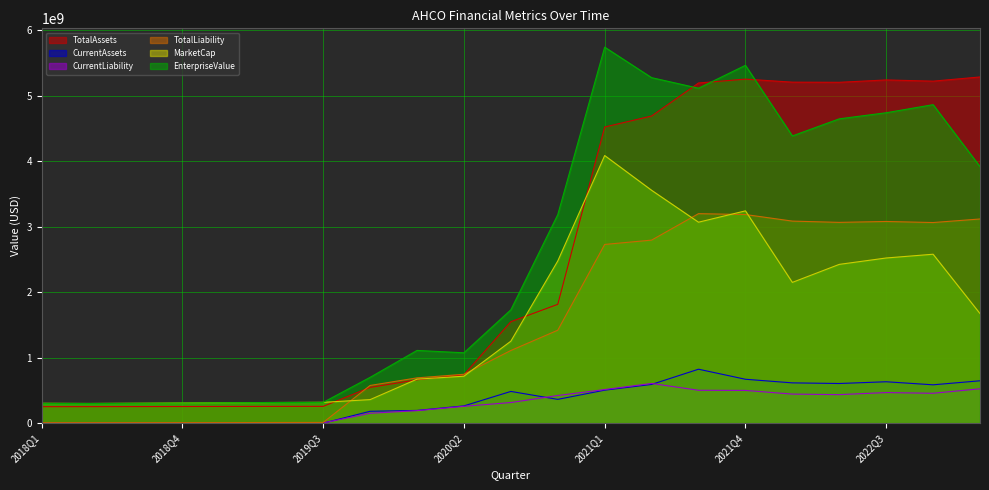

List the labels in order of MarketCap value, smallest first.

2018Q2, 2018Q1, 2018Q3, 2018Q4, 2019Q1, 2019Q2, 2019Q3, 2019Q4, 2020Q1, 2020Q2, 2020Q3, 2023Q1, 2022Q1, 2022Q2, 2020Q4, 2022Q3, 2022Q4, 2021Q3, 2021Q4, 2021Q2, 2021Q1